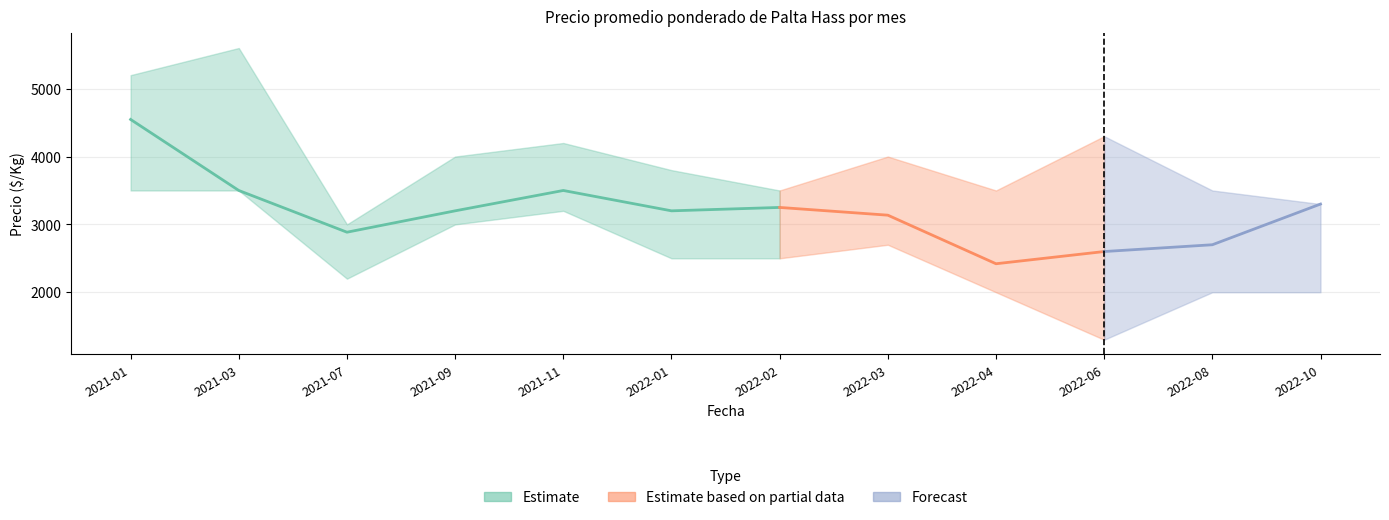

True or false: Precio maximo has a value of 1865 at 2022-08.

False